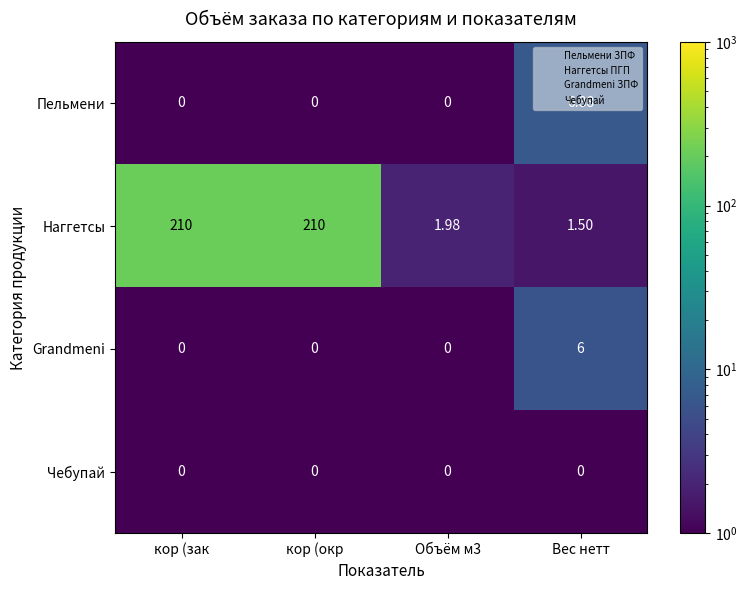

At how many categories does at least one series exceed 87?

2